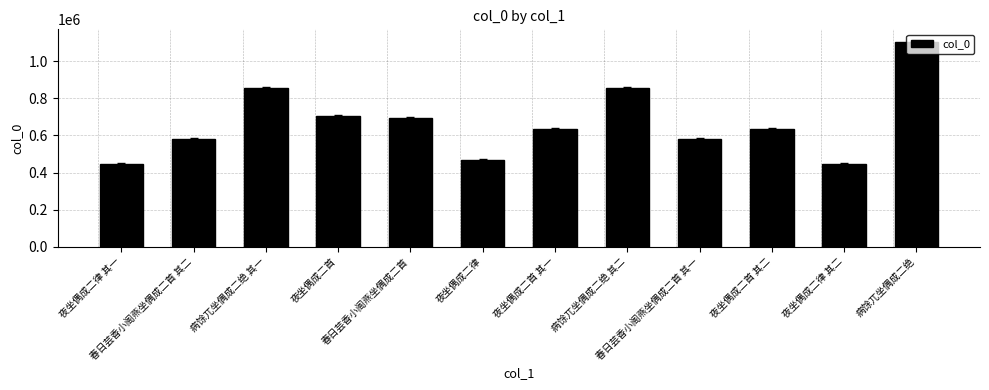

What is the average value?

667062